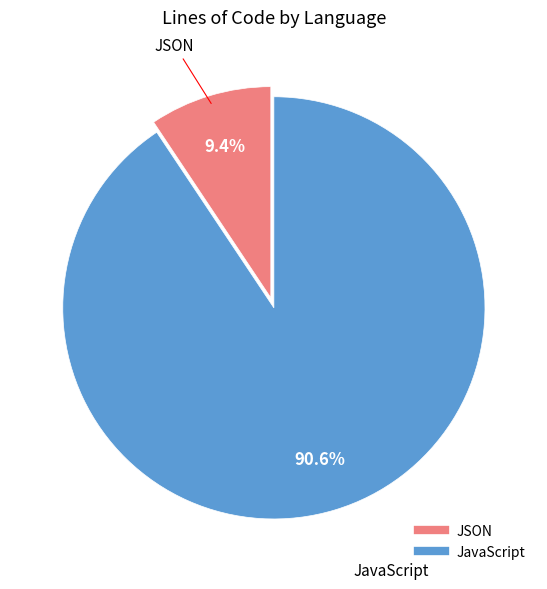

To the nearest percent, what is the combined percentage of JSON and JavaScript?

100%